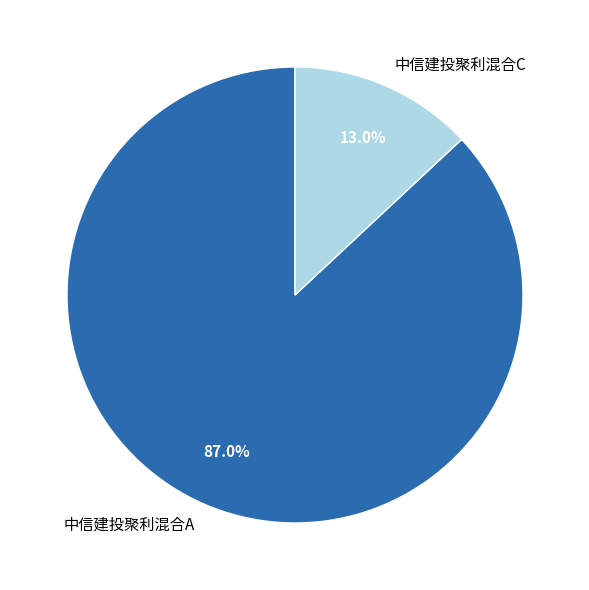

Count the number of slices in the pie.

2